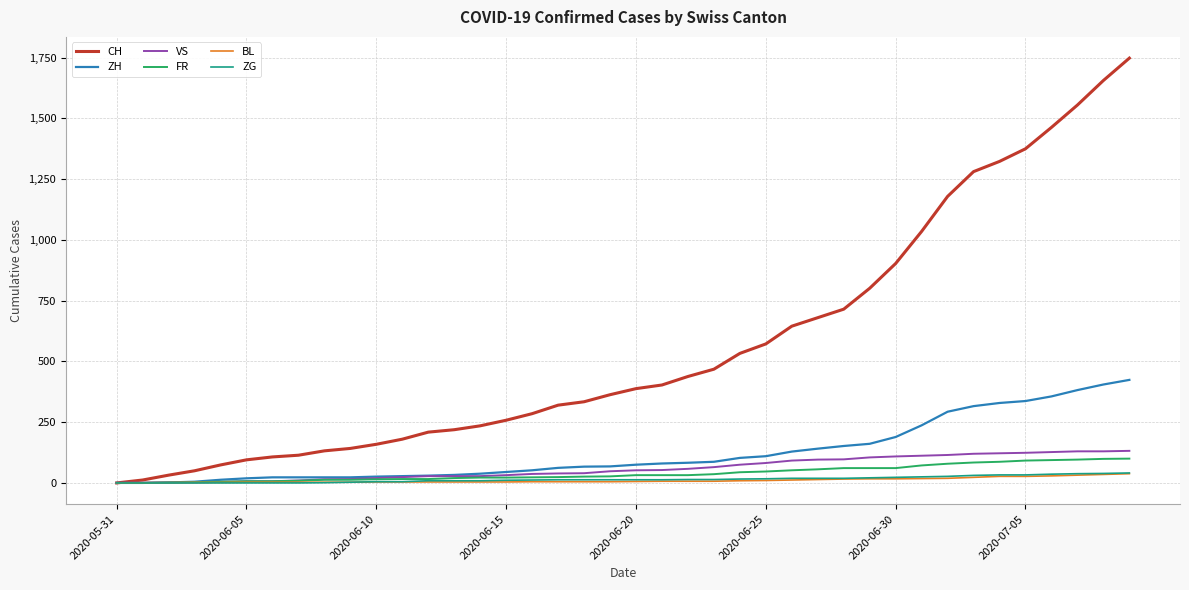

Which series has the widest spread of values?

CH